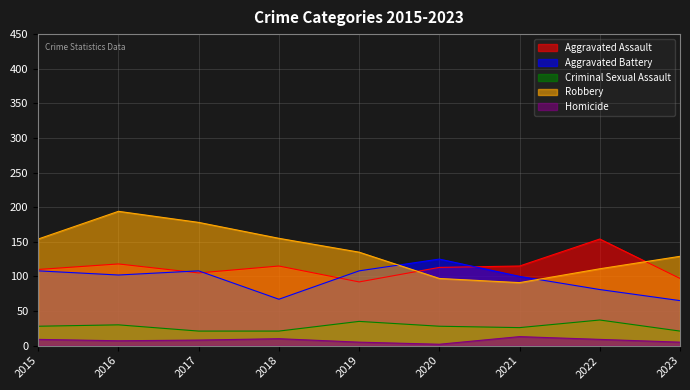

At how many categories does at least one series exceed 179?

1